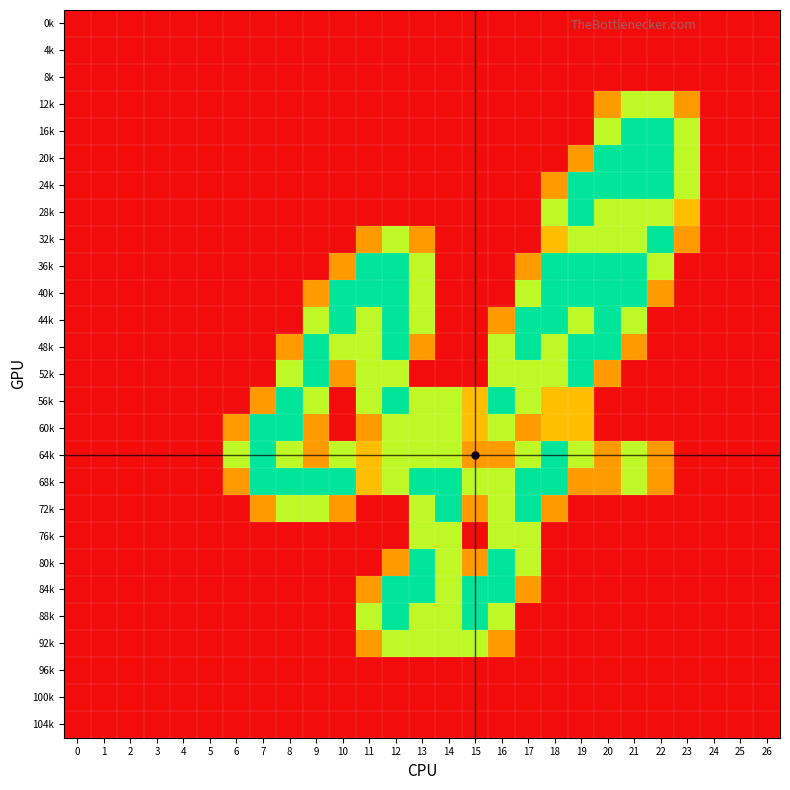

What is the total value across all series at 14?

16.0